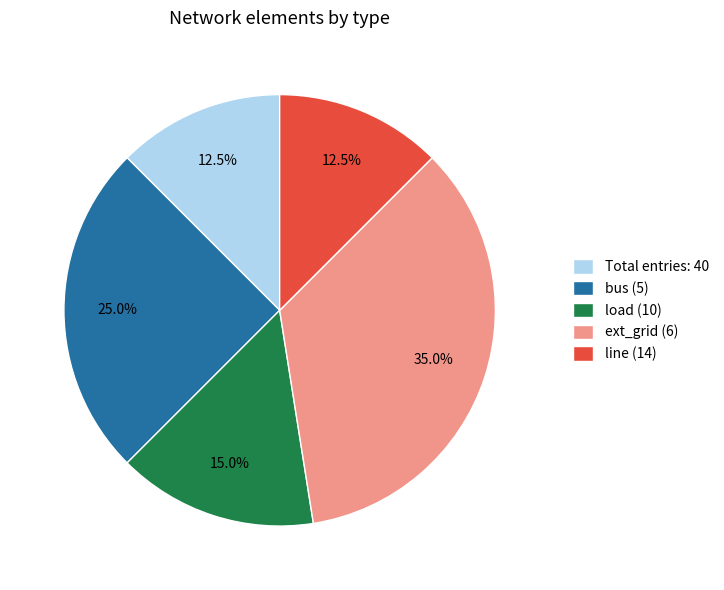

What is the total percentage of bus (5) and ext_grid (6)?

60.0%